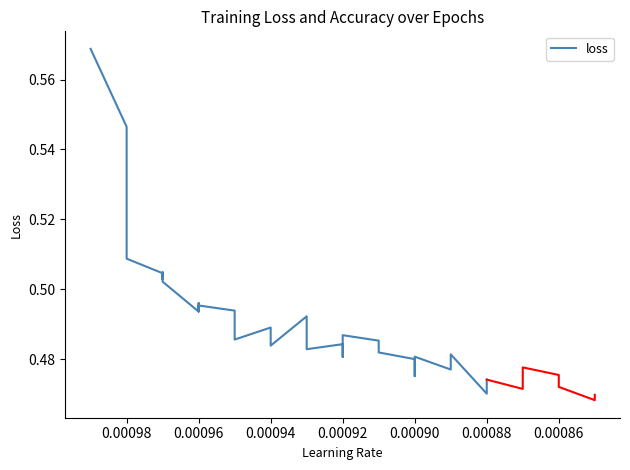

Count the values in the range 0 to 1.

34